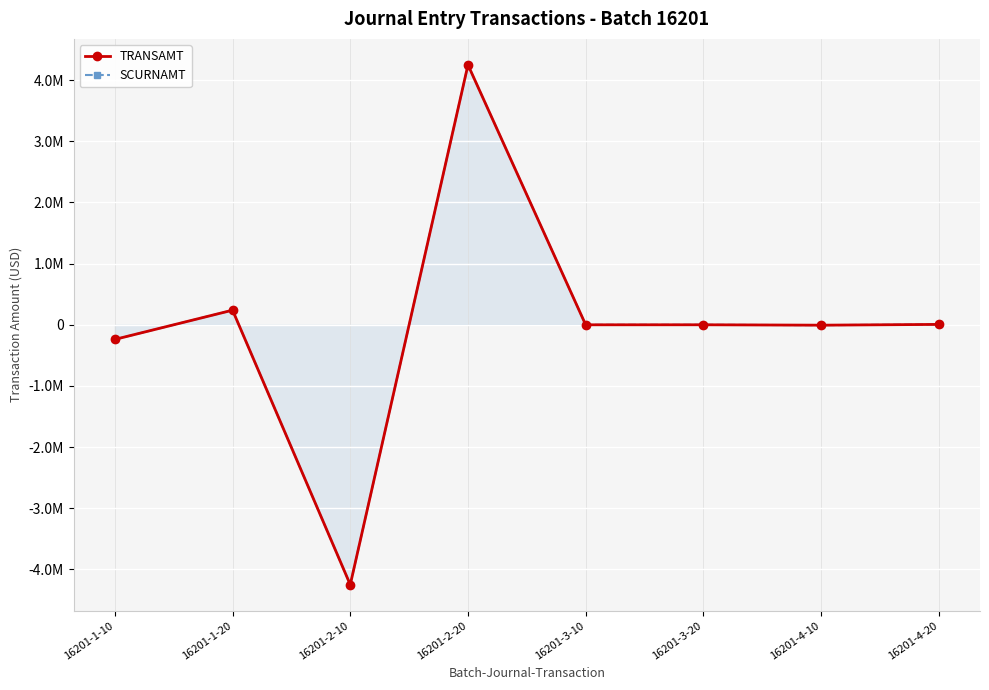

Reading left to right, list all the values displayed in this chart.

TRANSAMT: -239094.3	239094.3	-4249971.3	4249971.3	-181.3	181.3	-6246.7	6246.7
SCURNAMT: -239094.3	239094.3	-4249971.3	4249971.3	-181.3	181.3	-6246.7	6246.7